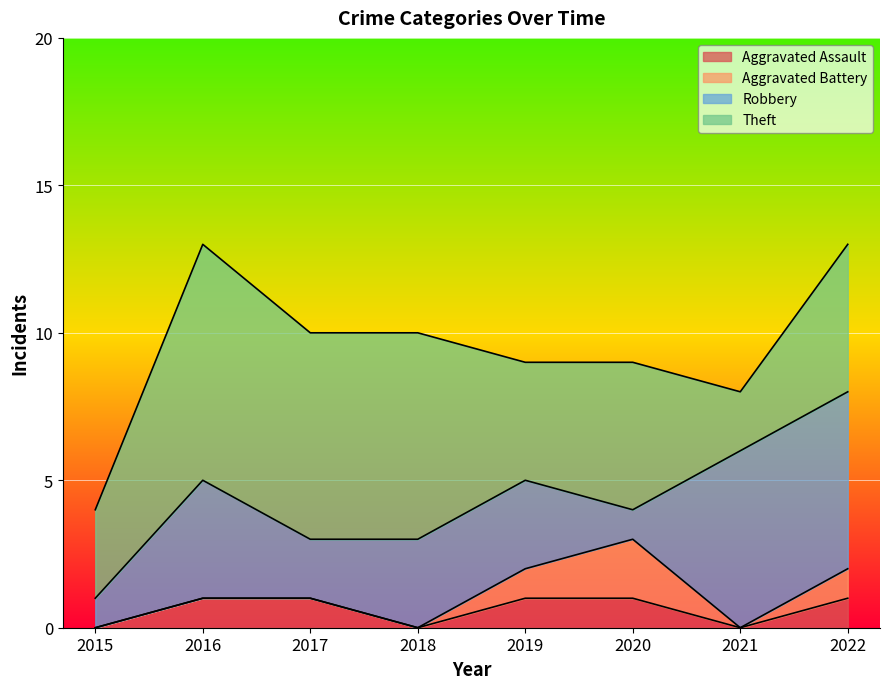

Is it true that Aggravated Battery equals 2 at 2020?

True